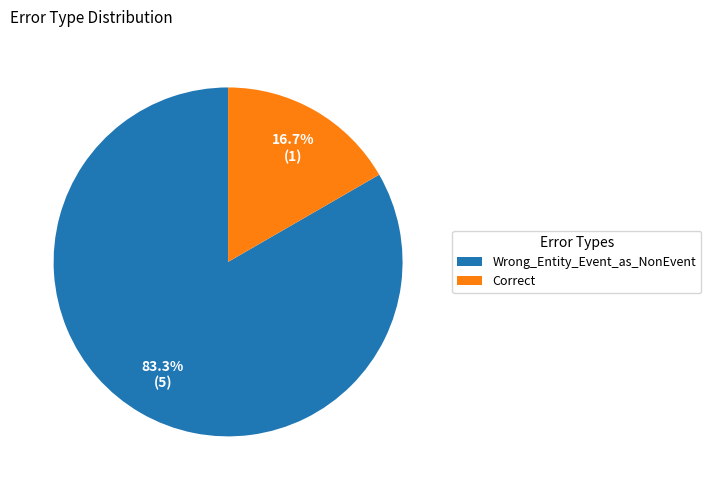

True or false: Correct accounts for 17% of the total.

True